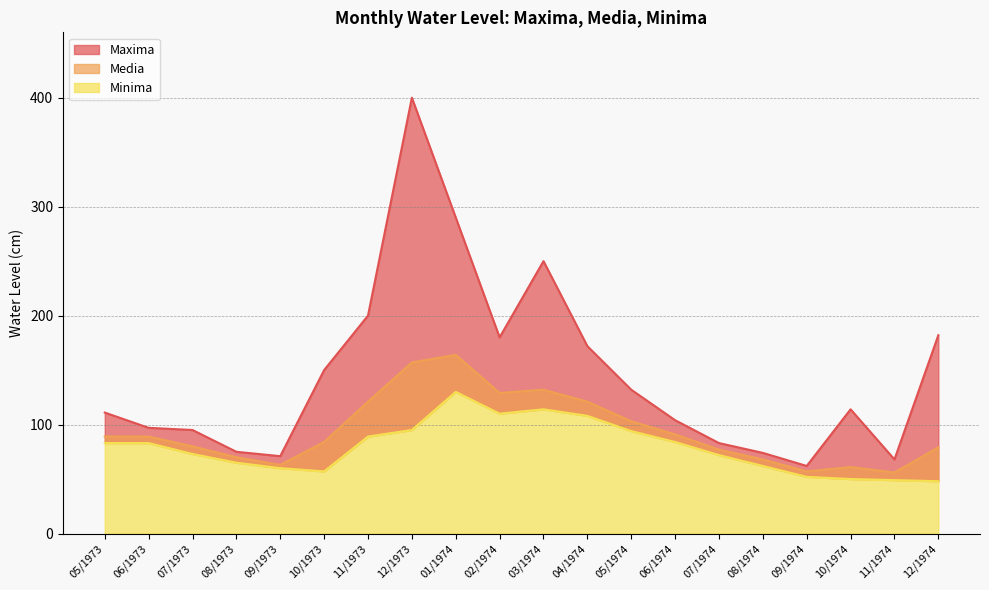

Rank the categories by Minima value from highest to lowest.

01/1974, 03/1974, 02/1974, 04/1974, 12/1973, 05/1974, 11/1973, 06/1974, 05/1973, 06/1973, 07/1973, 07/1974, 08/1973, 08/1974, 09/1973, 10/1973, 09/1974, 10/1974, 11/1974, 12/1974